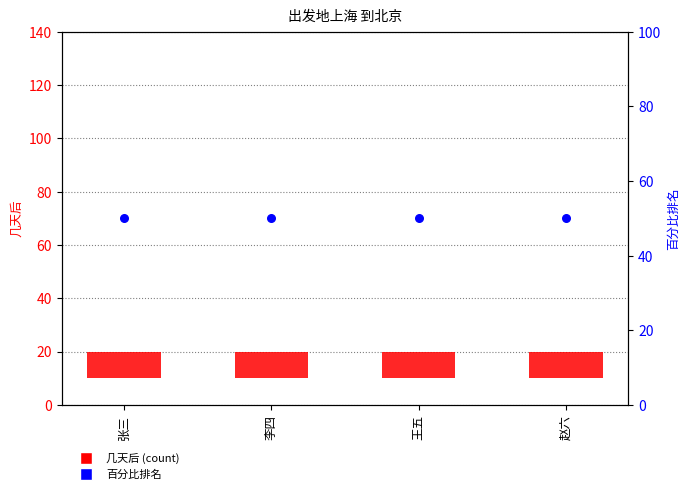

At which category is the sum across all series the highest?

张三